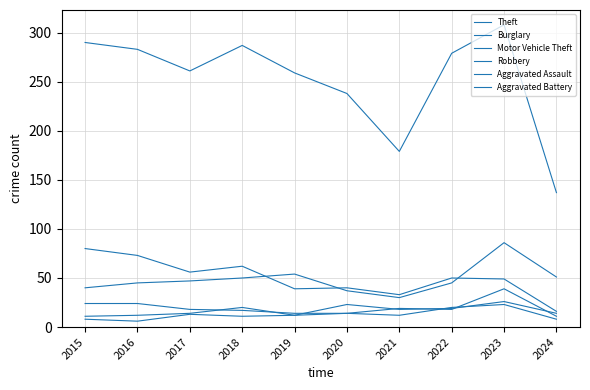

What is the highest value of the Aggravated Battery series?

23